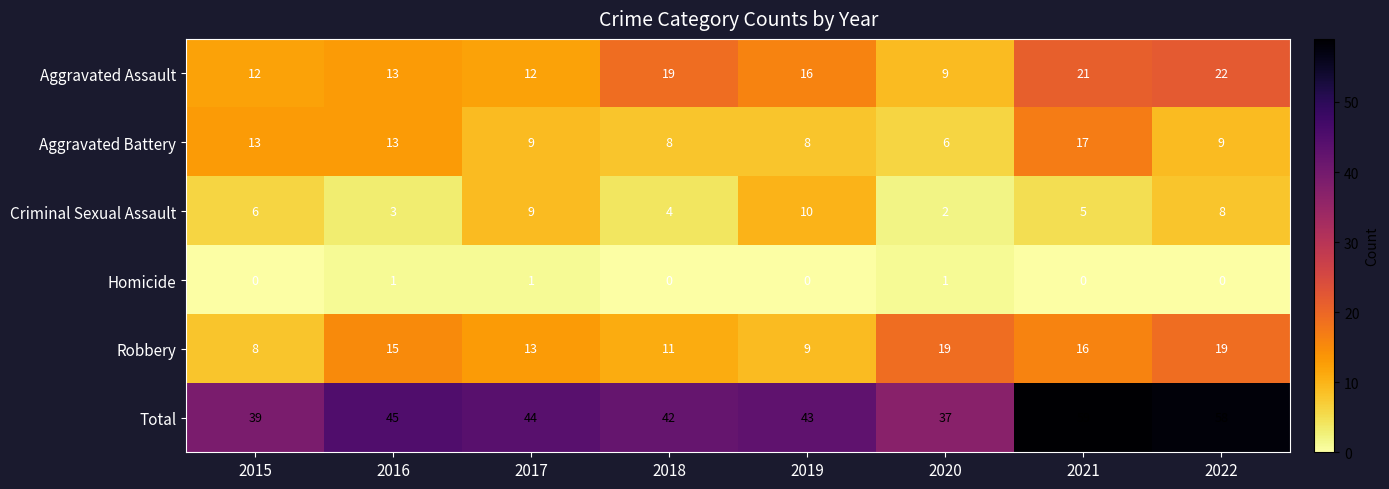

What is the lowest value of the Robbery series?

8